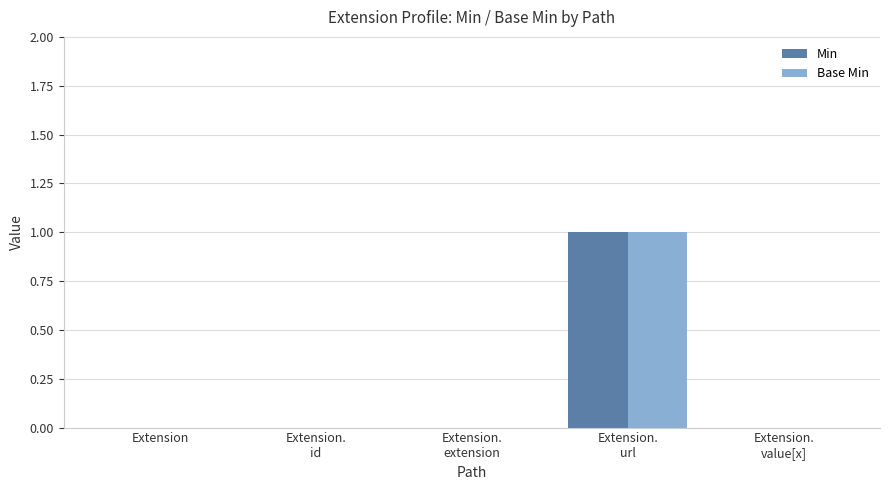

Is it true that Min equals 0 at Extension?

True